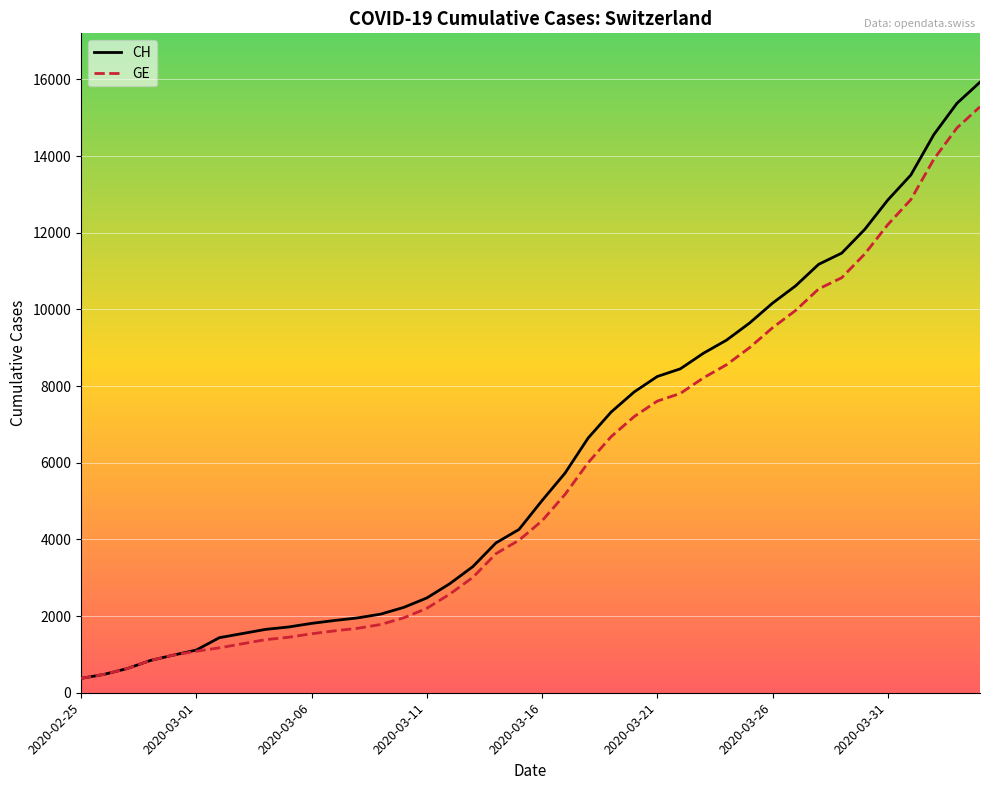

How many values in the CH series are below 5012?

20